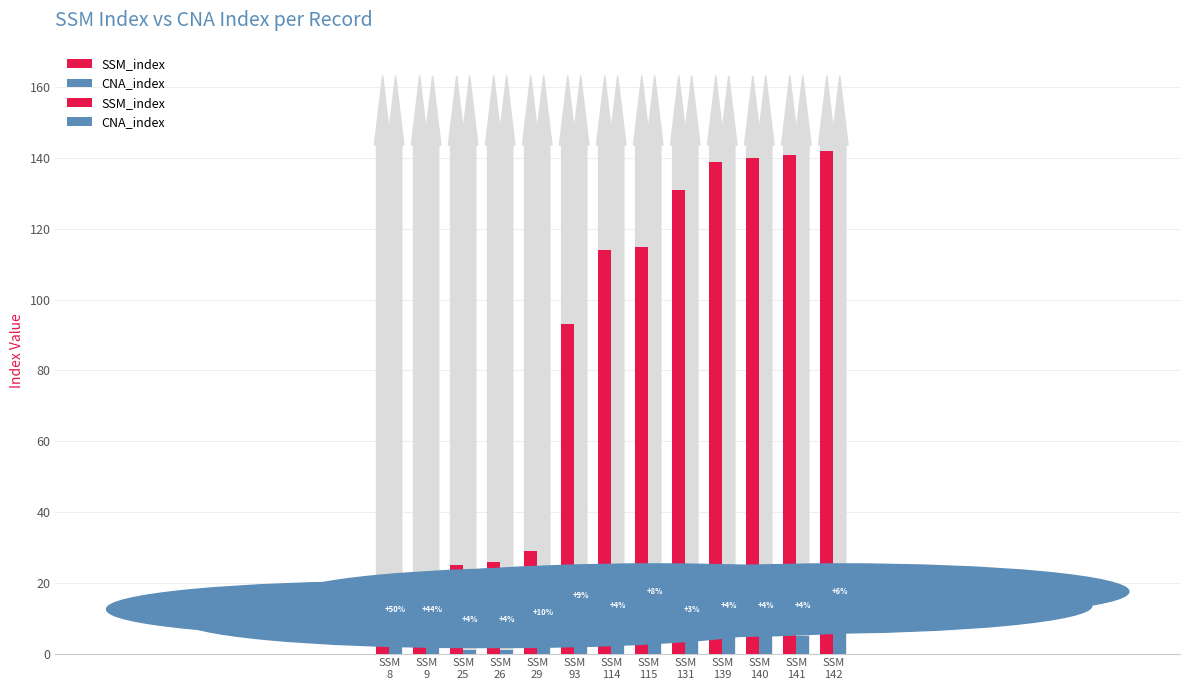

Rank the categories by SSM_index value from highest to lowest.

SSM
142, SSM
141, SSM
140, SSM
139, SSM
131, SSM
115, SSM
114, SSM
93, SSM
29, SSM
26, SSM
25, SSM
9, SSM
8